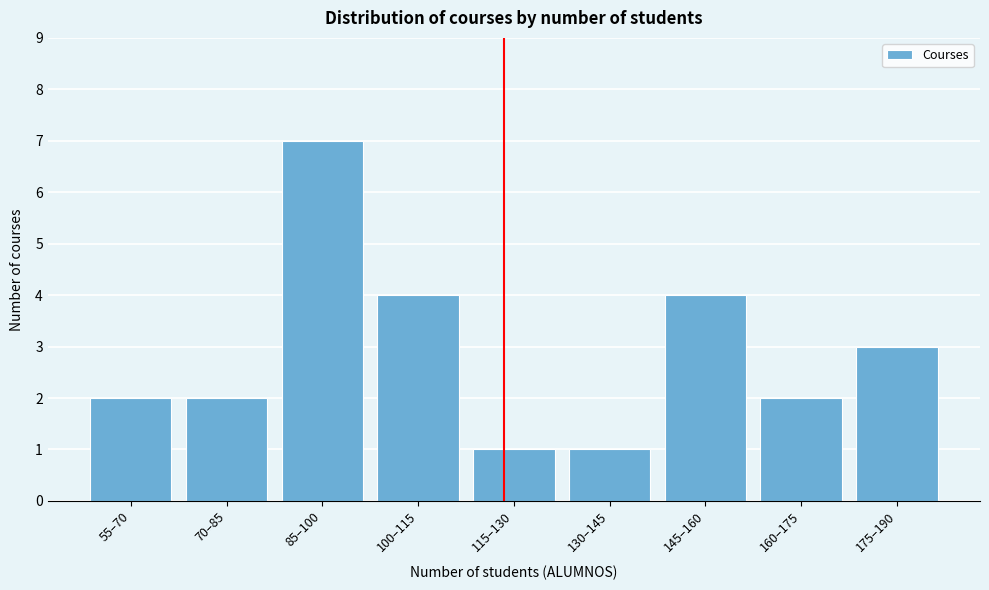

Reading left to right, extract all data points from this chart.

2	2	7	4	1	1	4	2	3